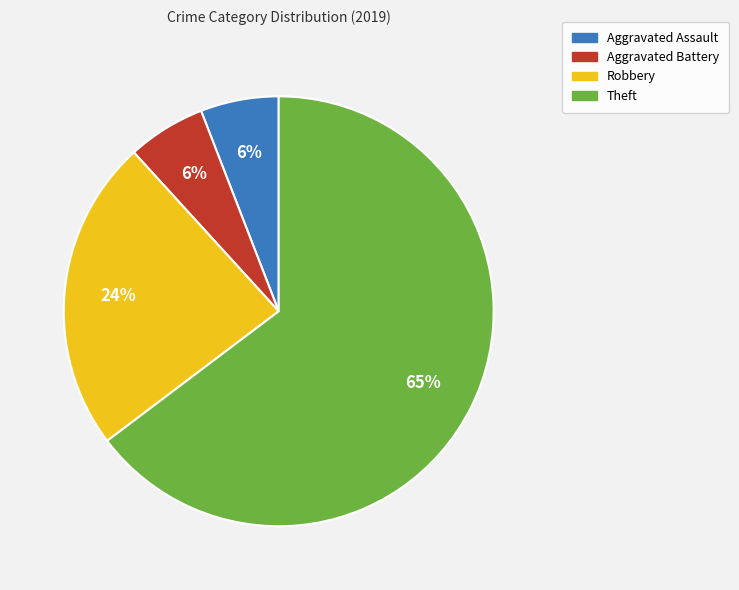

Count the number of slices in the pie.

4